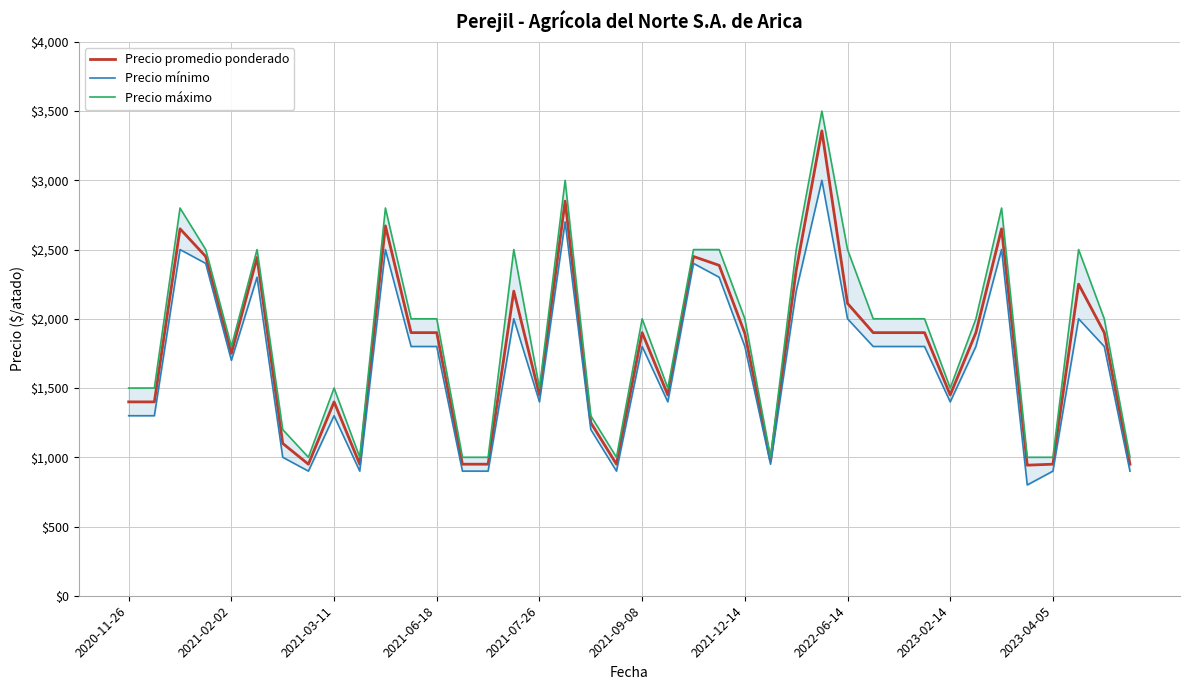

What is the sum of the Precio máximo values at 39 and 32?

2500